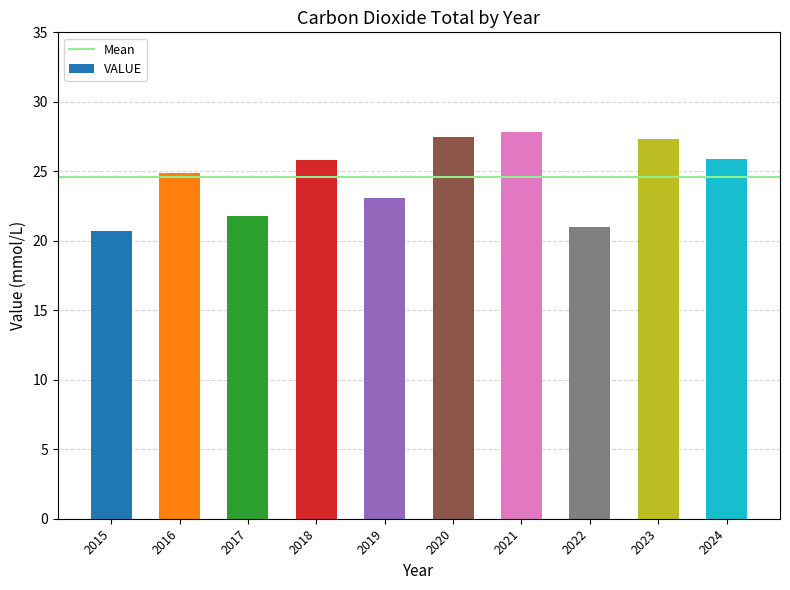

What is the minimum value shown in the chart?

20.7